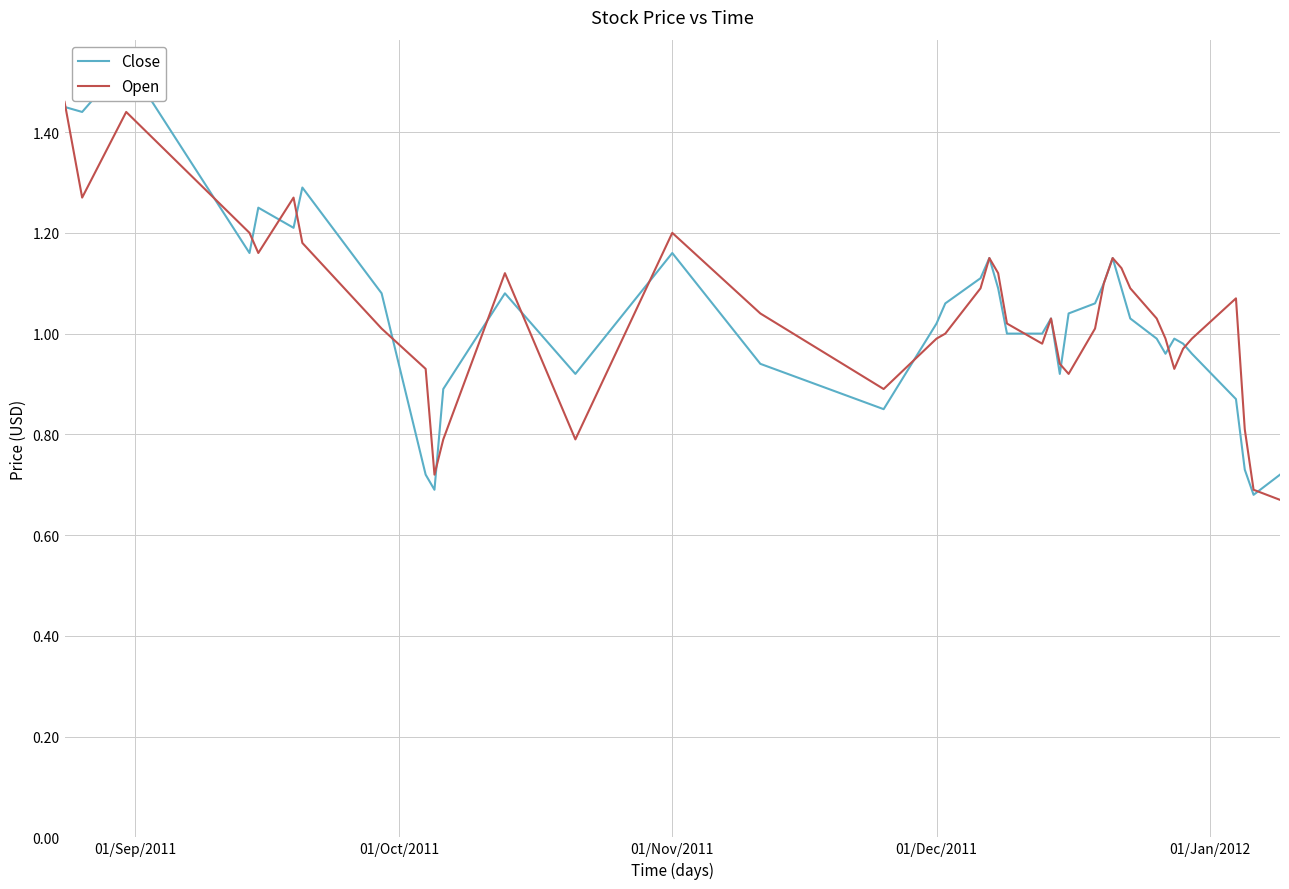

List the series in order of their overall mean, highest first.

Close, Open